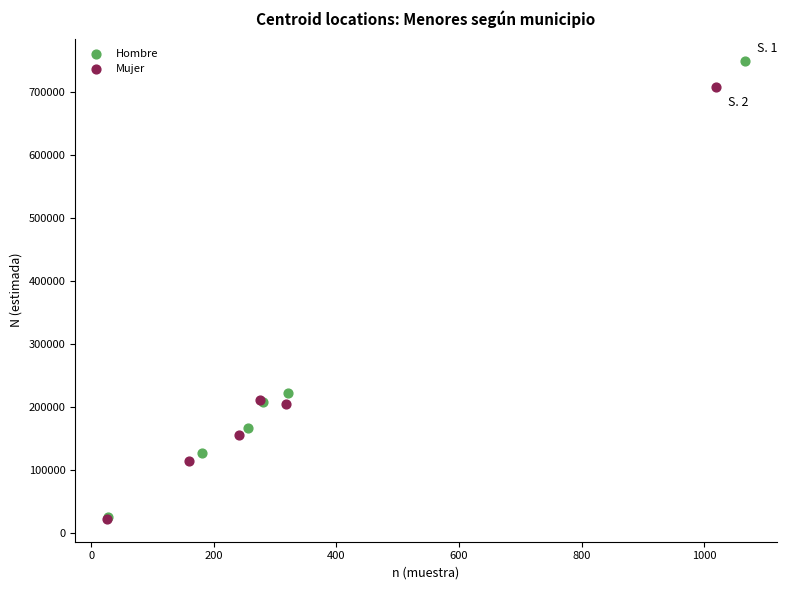

Which series has the widest spread of Y values?

Hombre